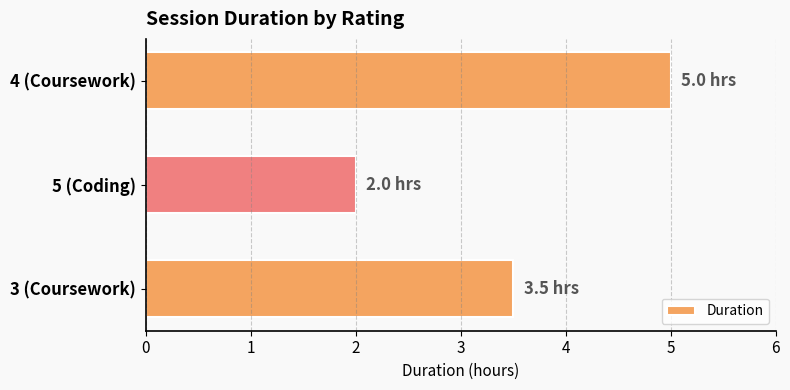

Reading bottom to top, what are all the values shown in this chart?

3 (Coursework)=3.5	5 (Coding)=2.0	4 (Coursework)=5.0